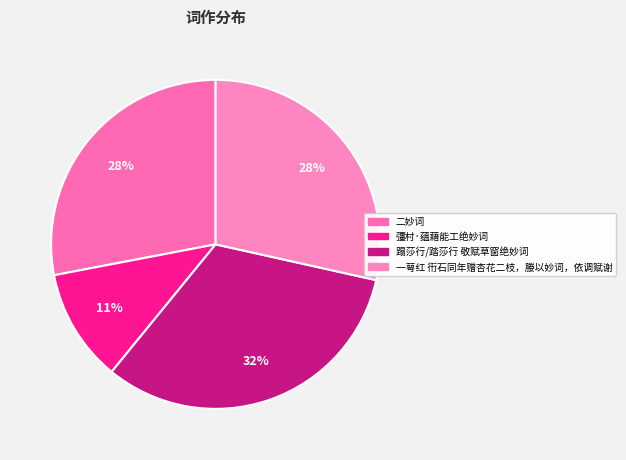

Which slice is the largest?

蹋莎行/踏莎行 敬赋草窗绝妙词